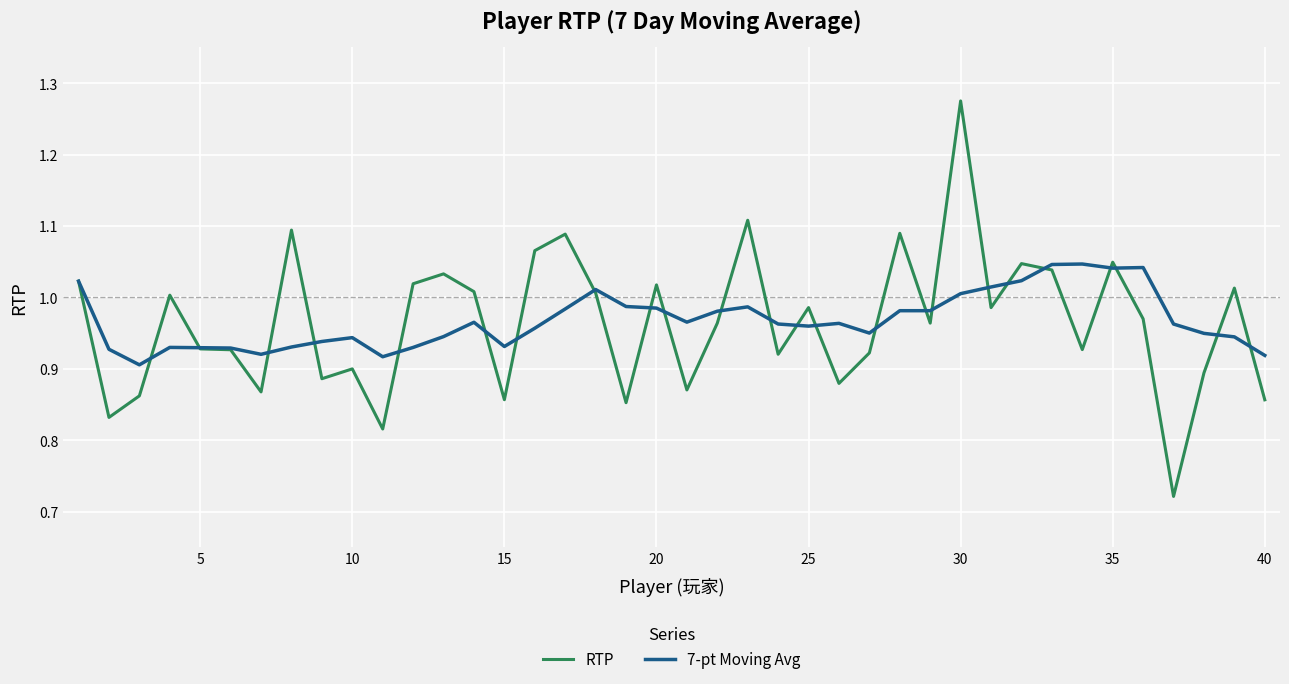

How many lines are shown in the chart?

2